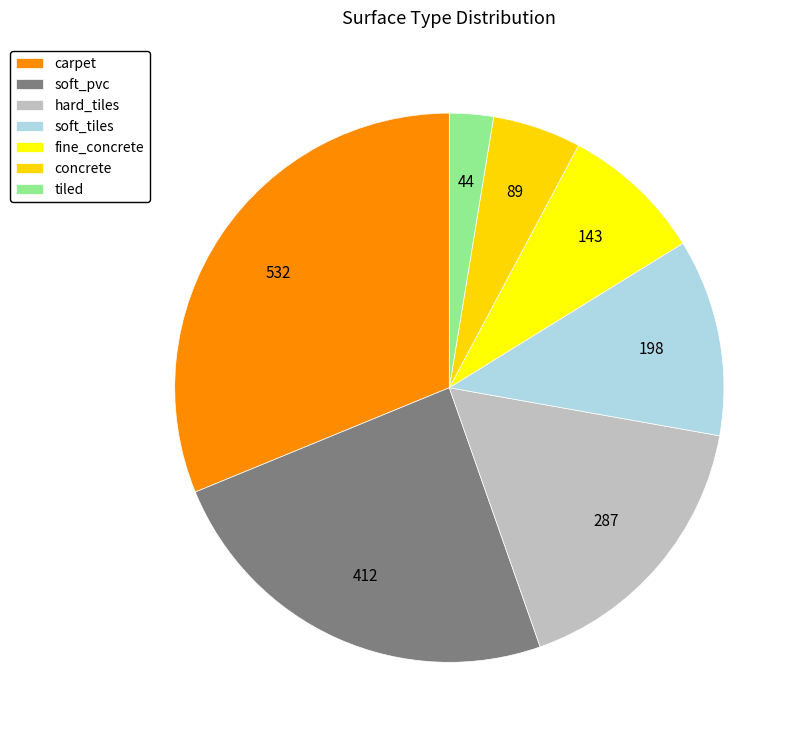

Is it true that soft_pvc is 24% of the pie?

True